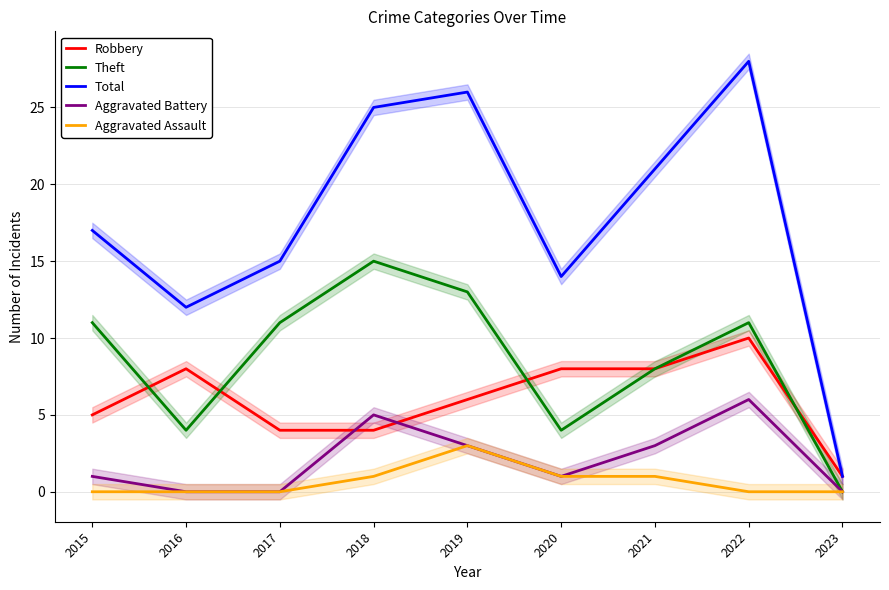

List the labels in order of Aggravated Battery value, smallest first.

2016, 2017, 2023, 2015, 2020, 2019, 2021, 2018, 2022